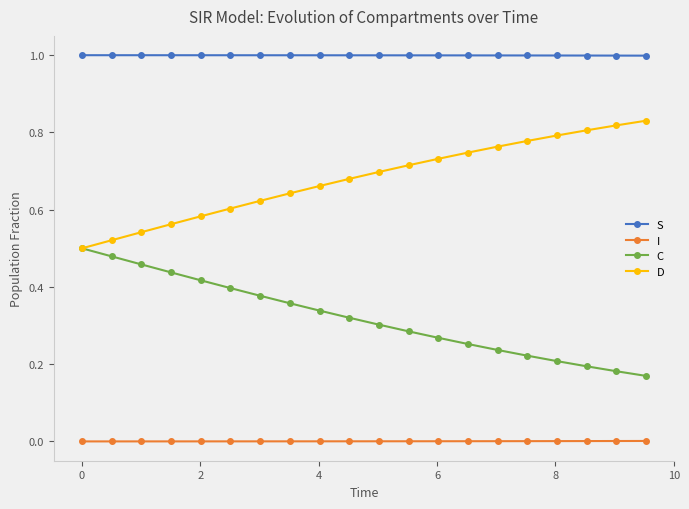

At how many categories does at least one series exceed 0?

20